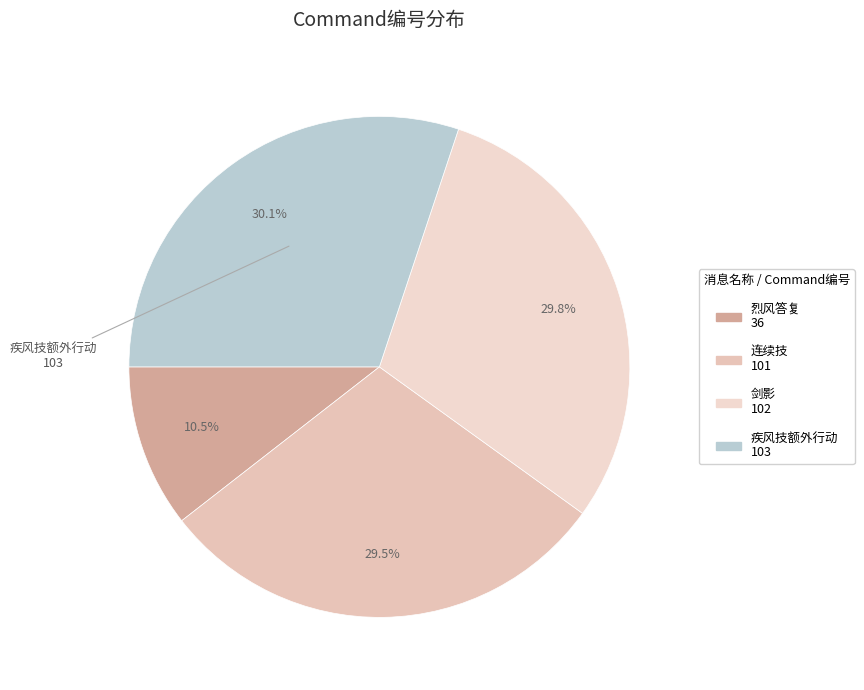

Combined, what portion of the pie is 烈风答复 and 剑影?

40.4%